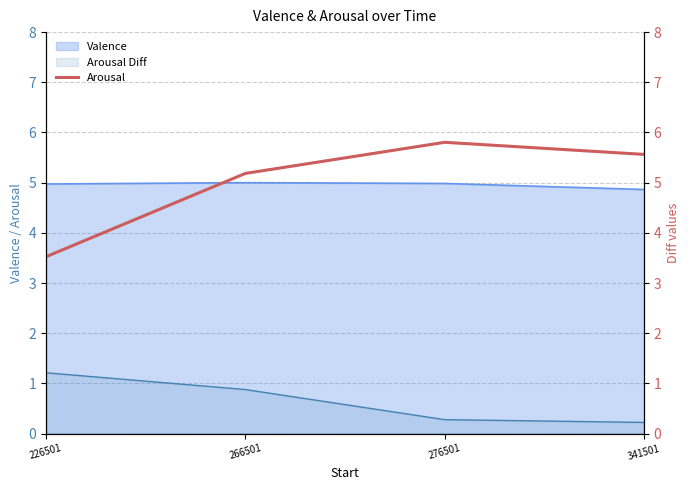

How many lines are shown in the chart?

1